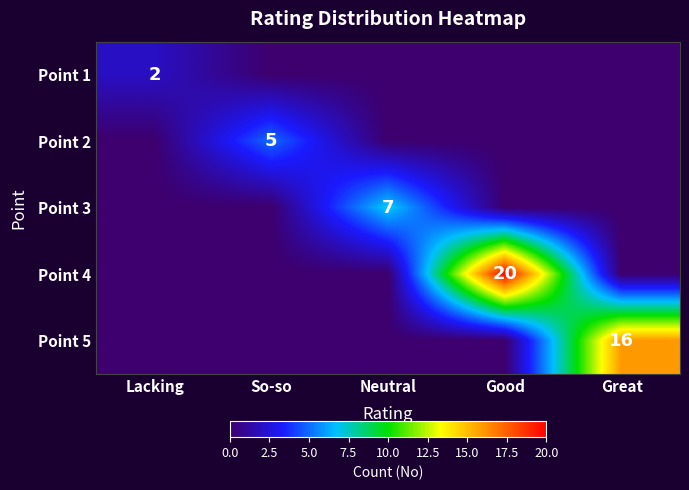

The value of Point 3 at Neutral is 10. True or false?

False